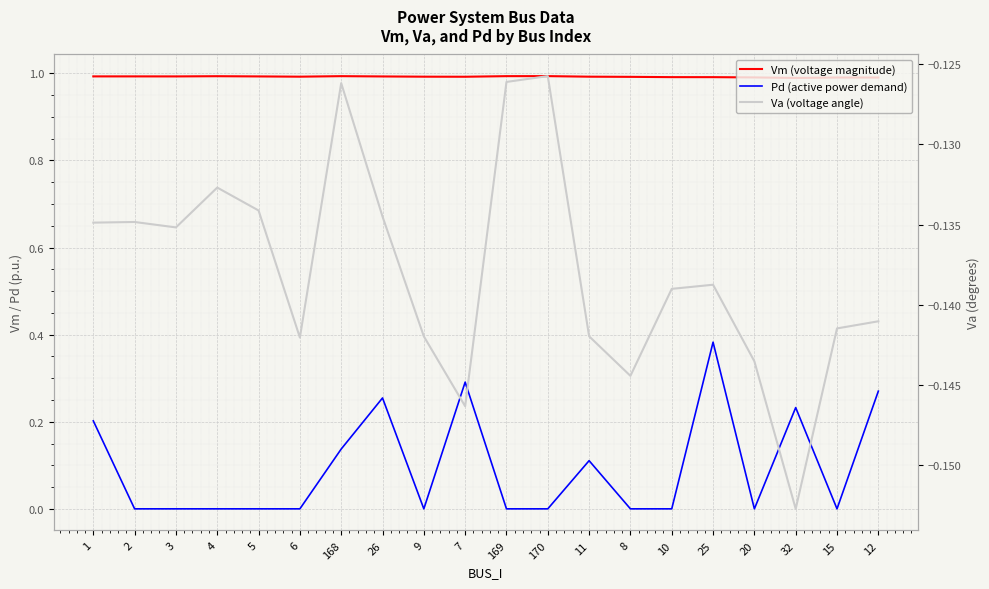

At how many categories does at least one series exceed 0?

20